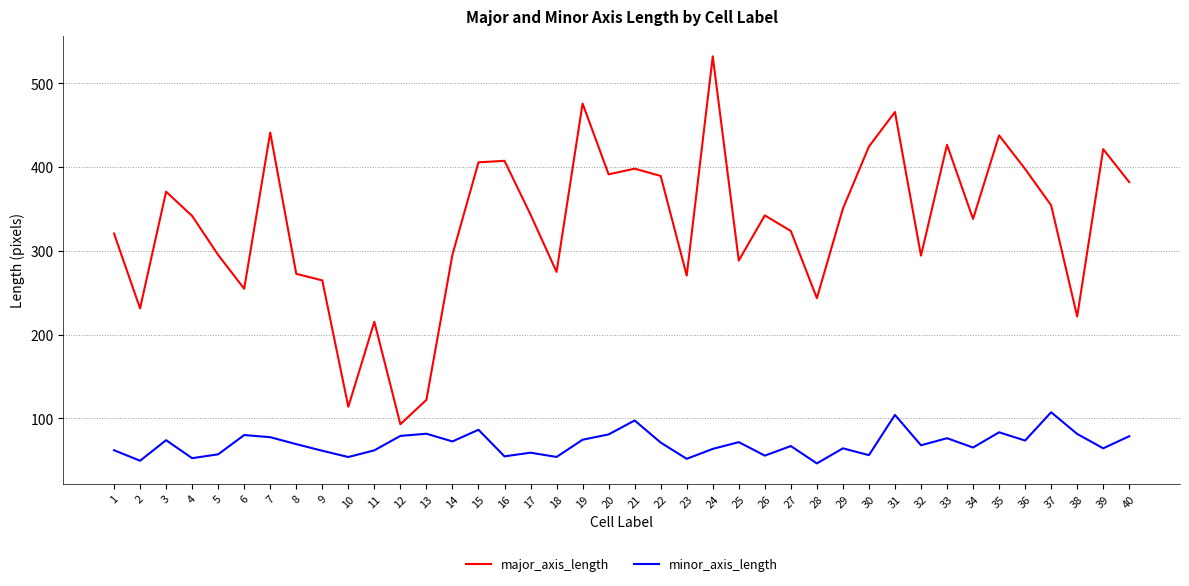

Where is the first local minimum for minor_axis_length?

2